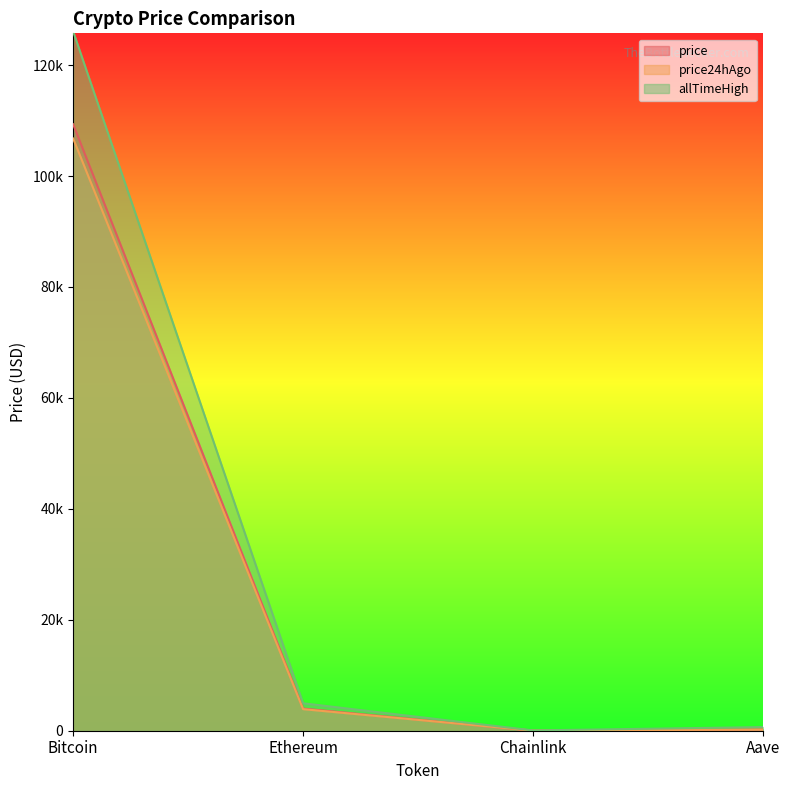

Reading left to right, extract all data points from this chart.

price: 109330.0	3996.8	17.4	223.4
price24hAgo: 106761.0	3888.3	16.8	211.9
allTimeHigh: 126080.0	4946.1	52.7	661.7